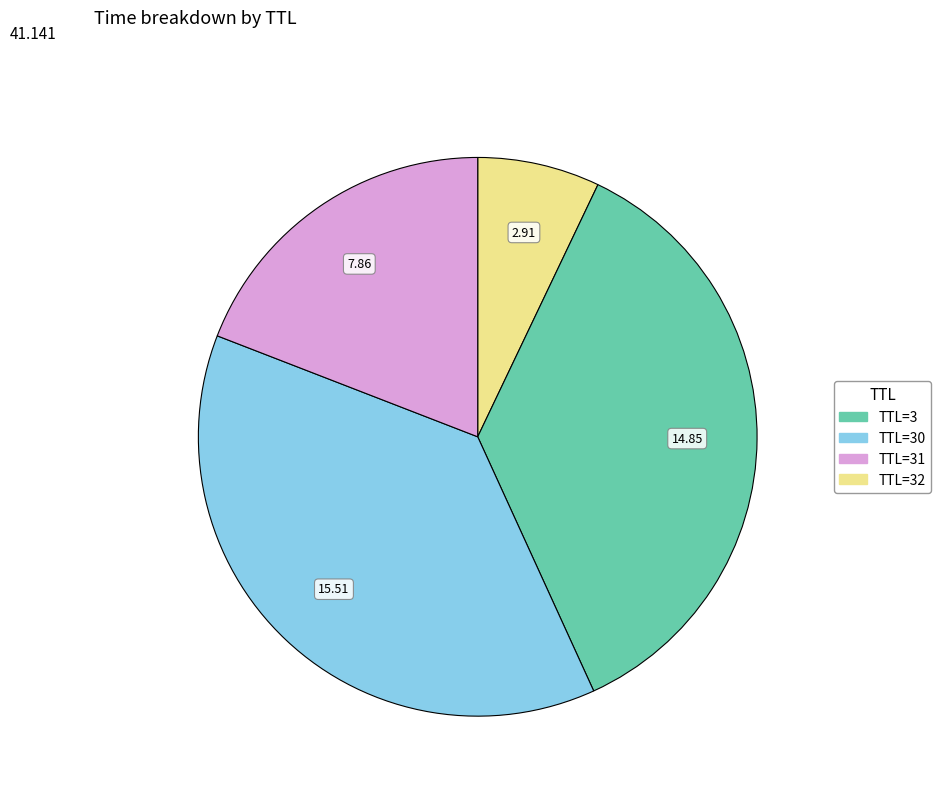

Is there any slice that represents more than half of the pie?

No